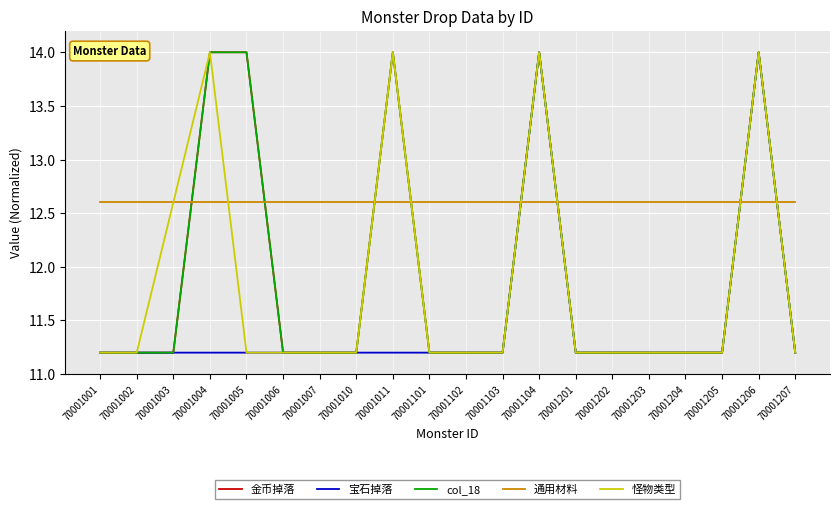

Is this an area chart (filled region under the line)?

No